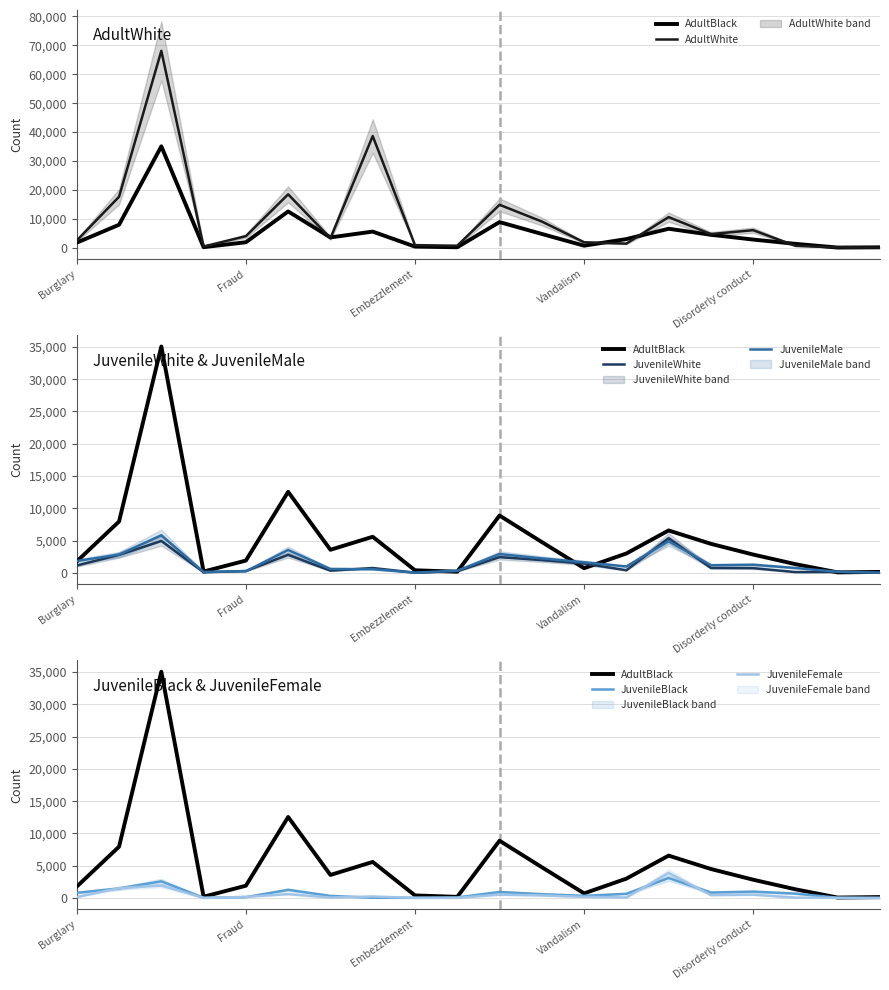

Which series changed the most between 13 and 19?

AdultBlack